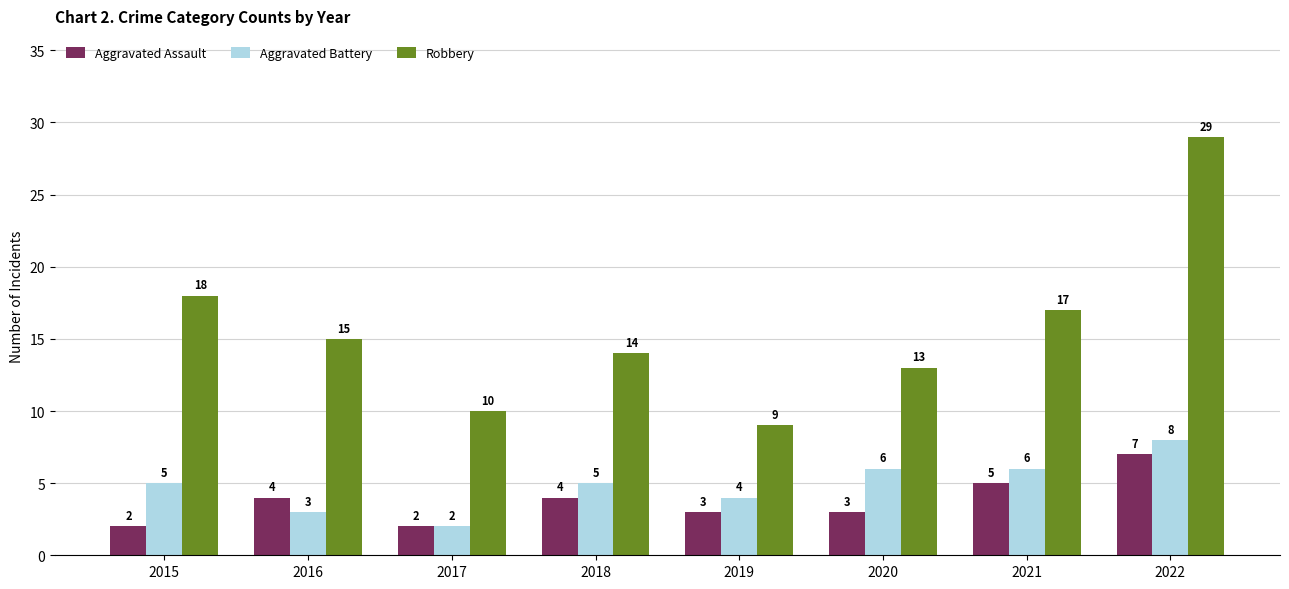

How many bars are there in total?

24